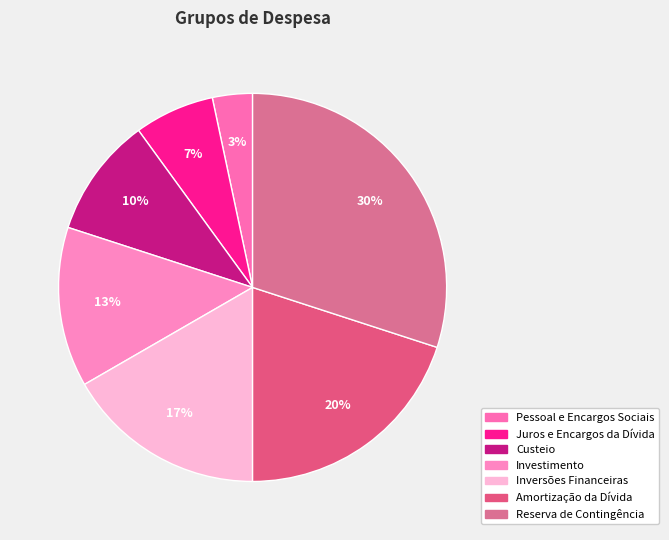

To the nearest percent, what portion does Custeio represent?

10%